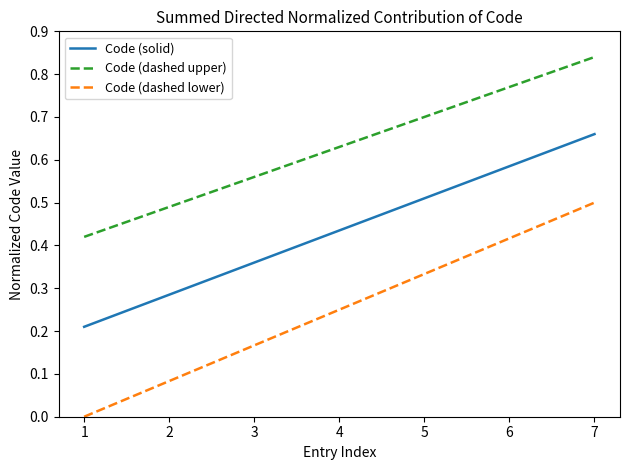

Which series changed the most between 1 and 4?

Code (dashed lower)